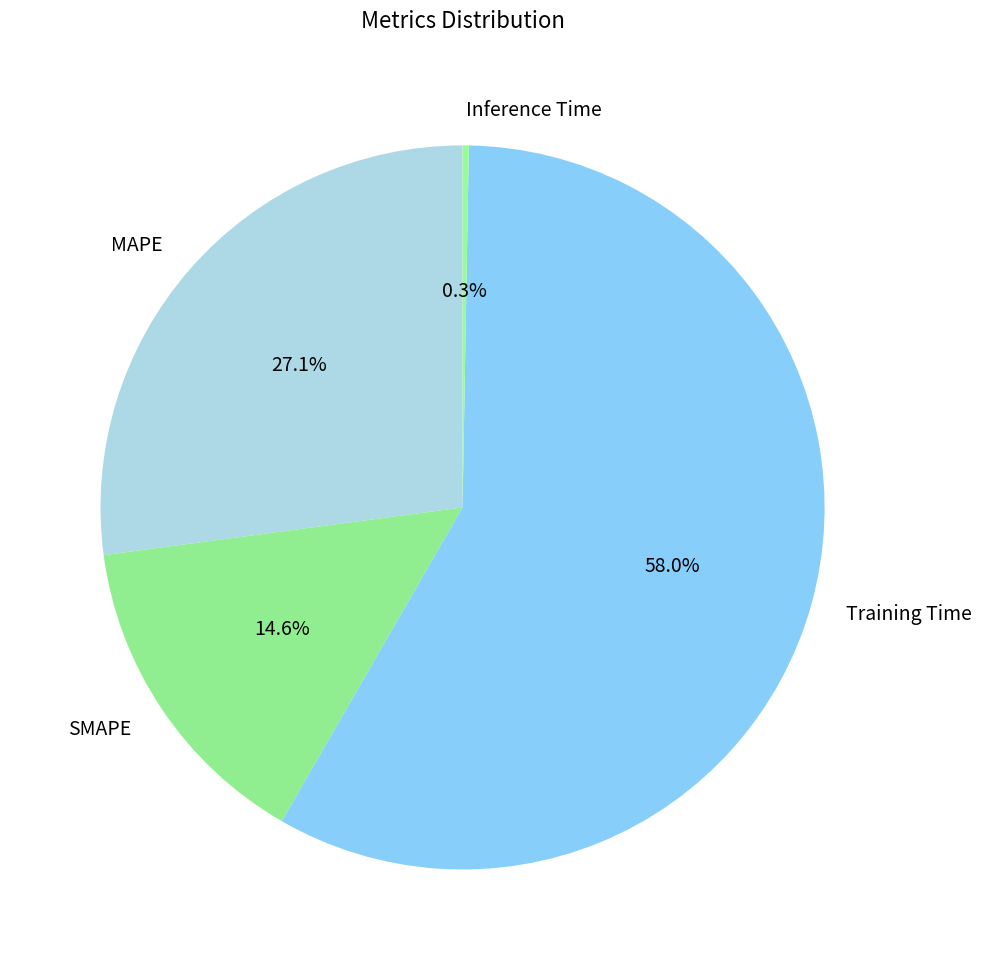

Which has a higher value, Training Time or SMAPE?

Training Time